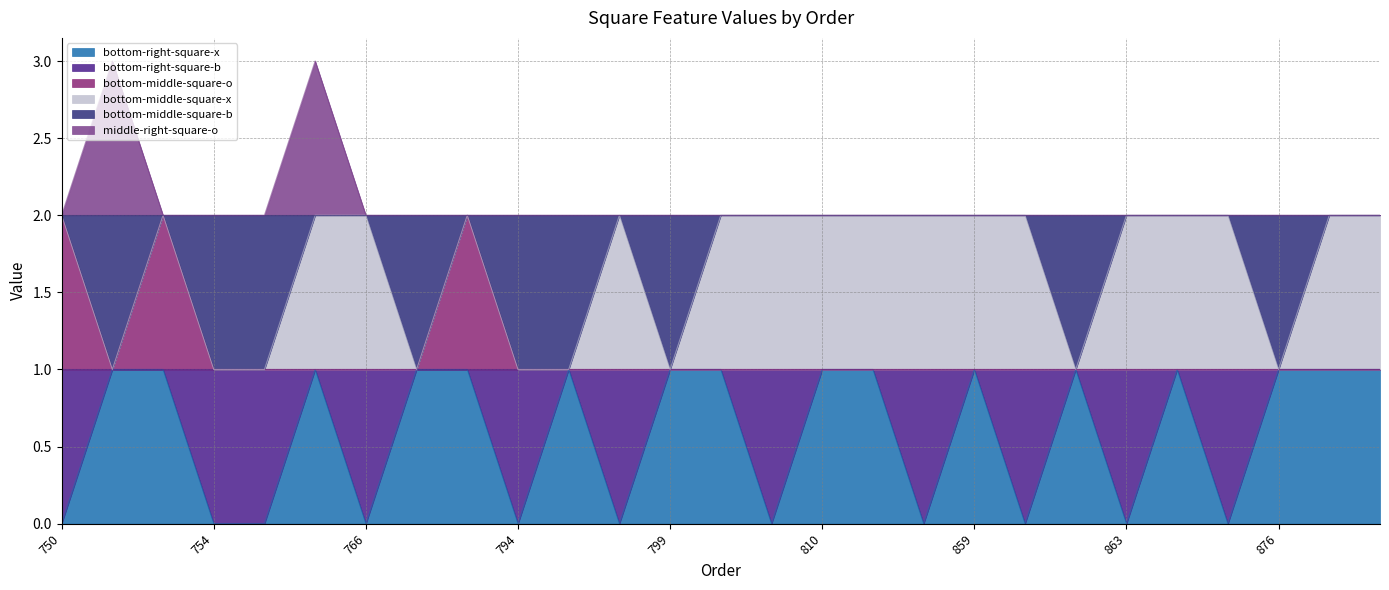

What is the difference between the bottom-middle-square-o values at 753 and 765?

1